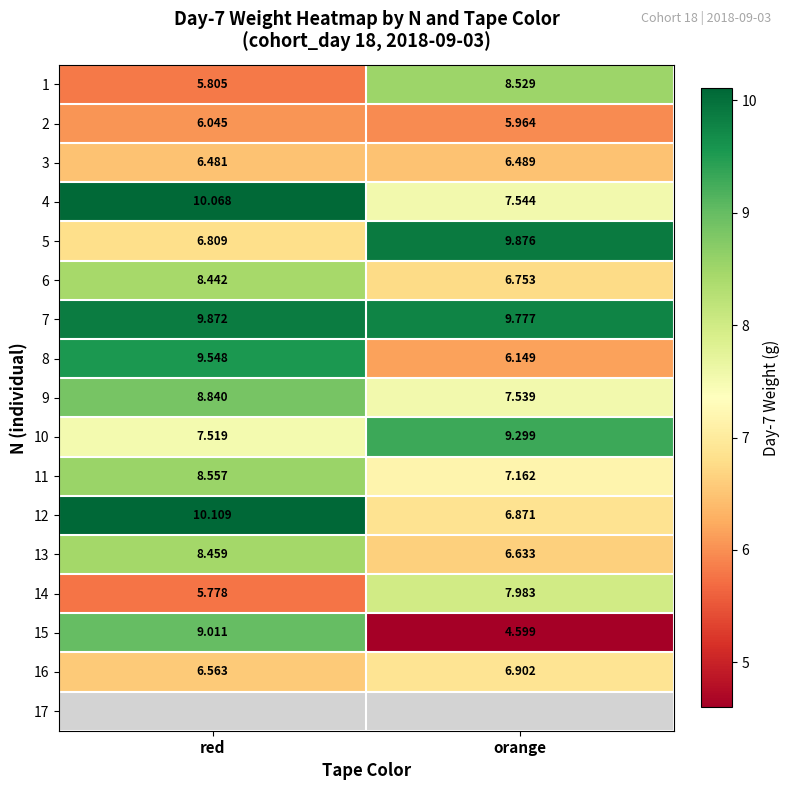

Where is 16 nearest to the value 6?

red